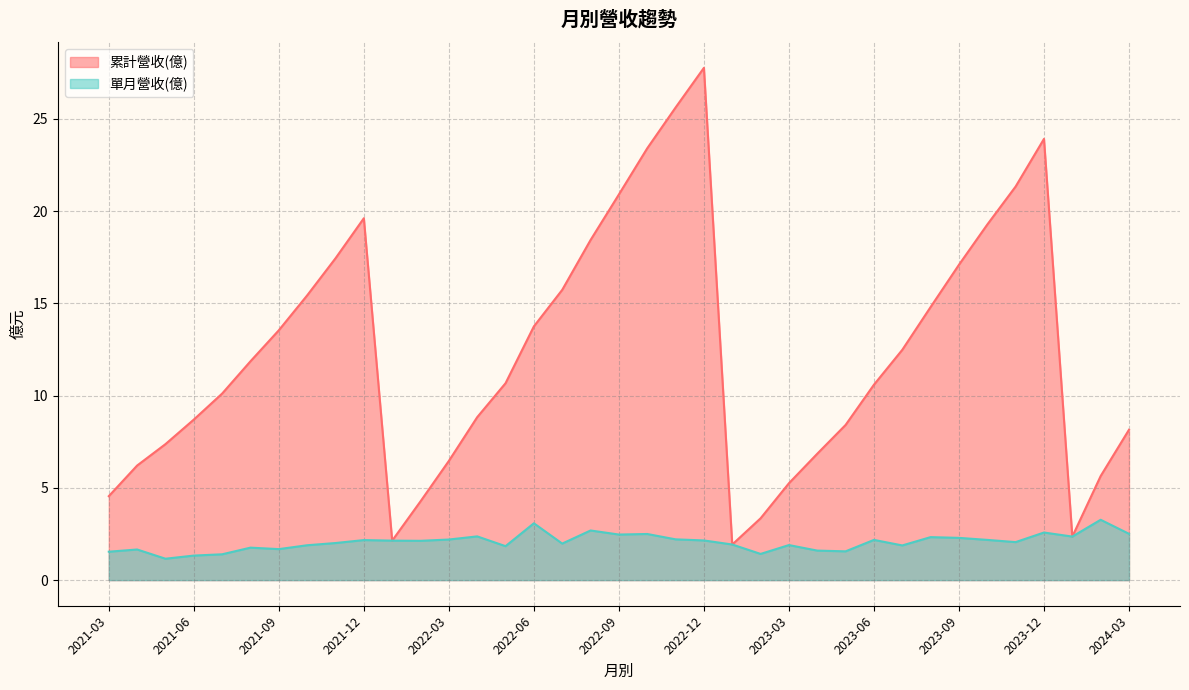

What is the difference between the second highest and minimum values in the 單月營收(億) series?

1.9